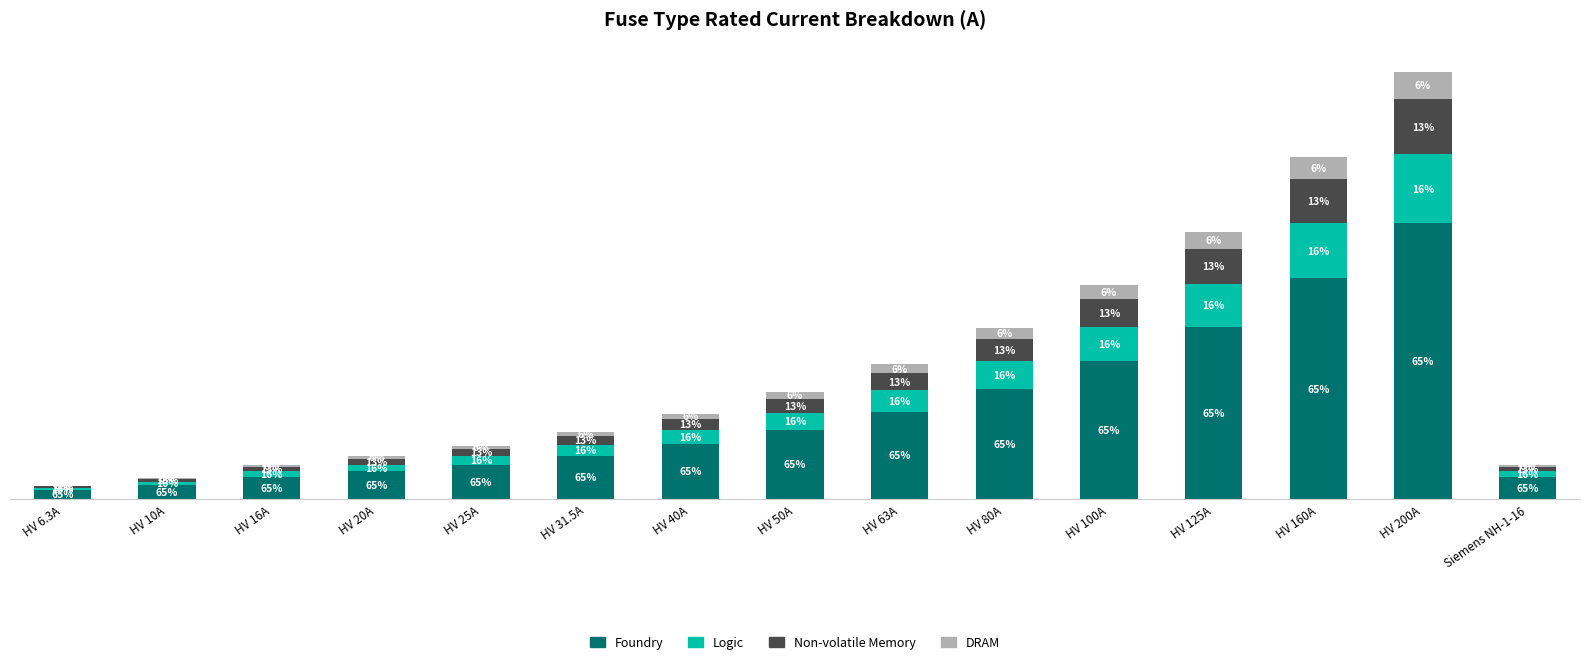

What are all the series names shown in the legend?

Foundry, Logic, Non-volatile Memory, DRAM